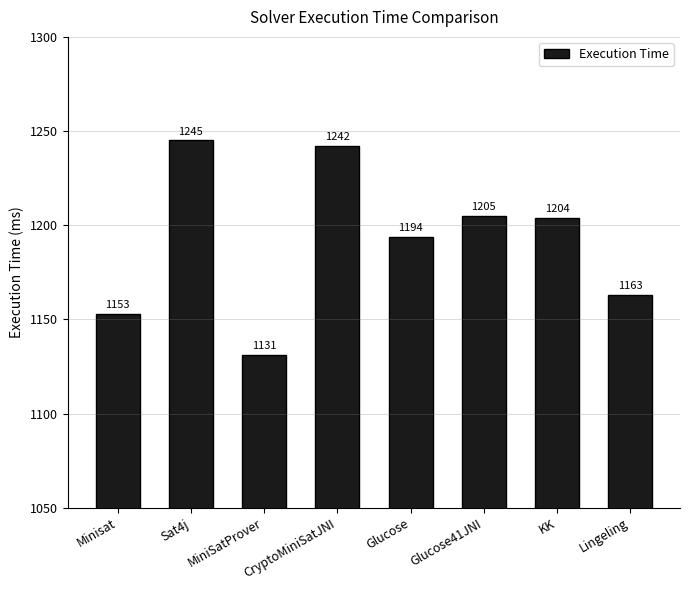

Reading right to left, list all the values displayed in this chart.

Lingeling=1163	KK=1204	Glucose41JNI=1205	Glucose=1194	CryptoMiniSatJNI=1242	MiniSatProver=1131	Sat4j=1245	Minisat=1153